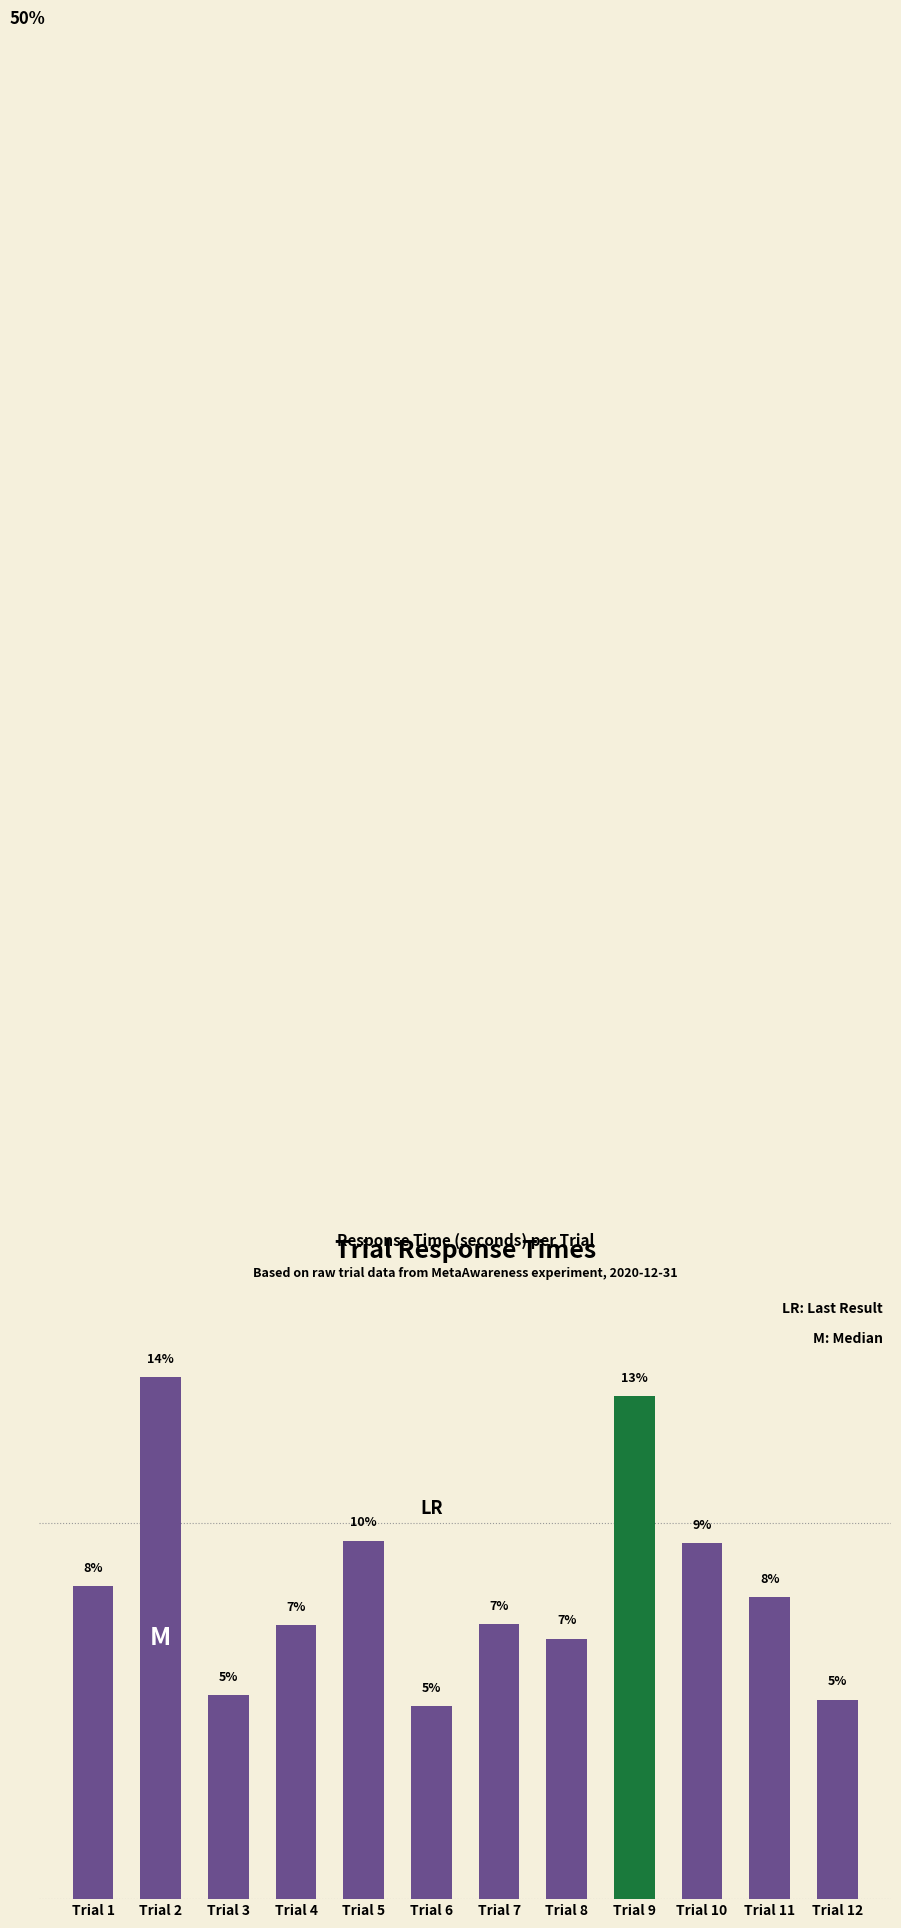

List the labels in order of value, smallest first.

Trial 6, Trial 12, Trial 3, Trial 8, Trial 4, Trial 7, Trial 11, Trial 1, Trial 10, Trial 5, Trial 9, Trial 2